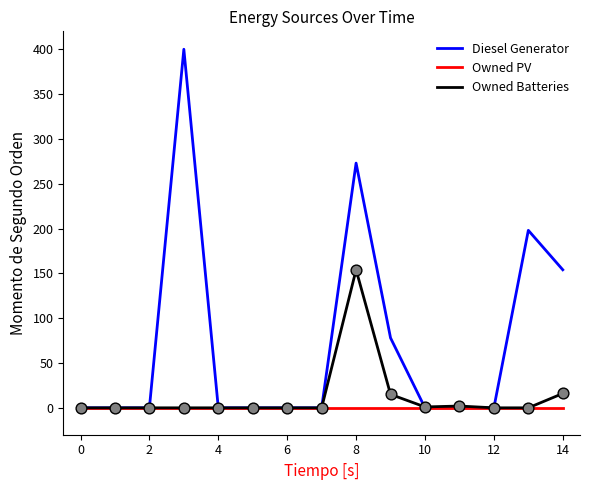

Which series has the largest total across all categories?

Diesel Generator